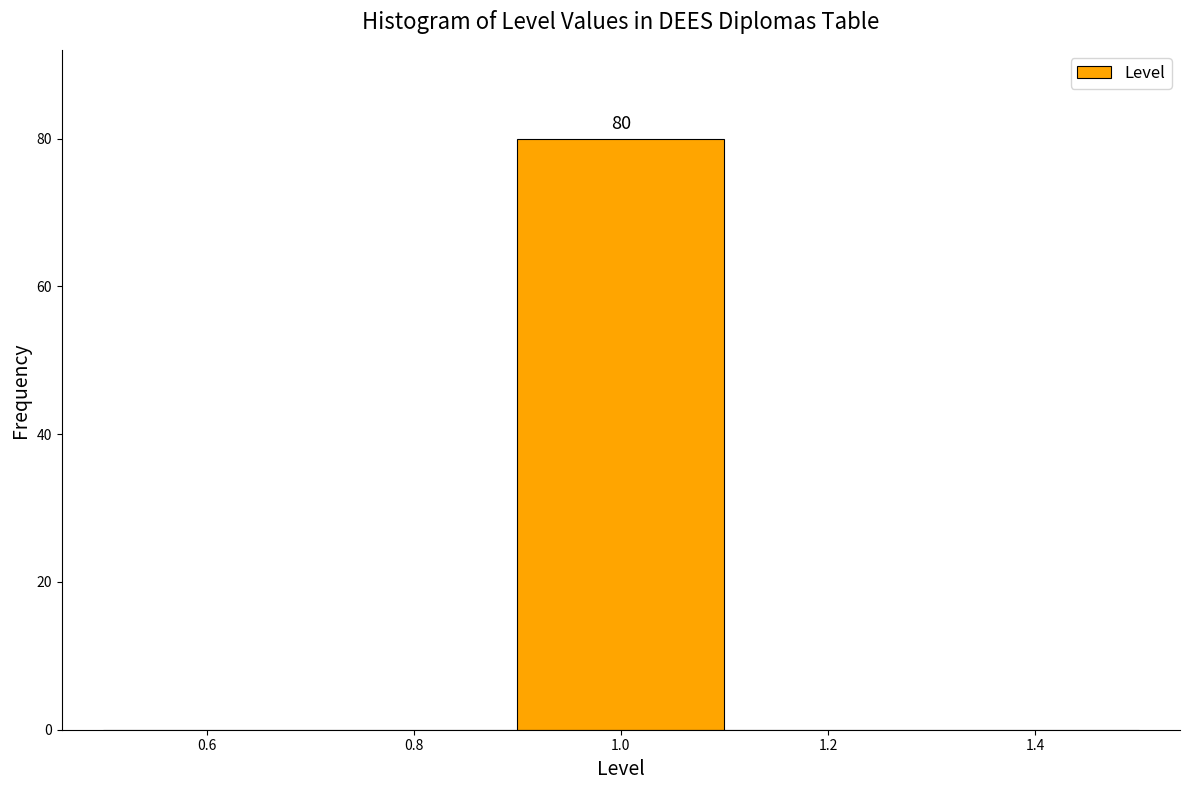

Over which range of the x-axis is the bar tallest?

0.9 to 1.1